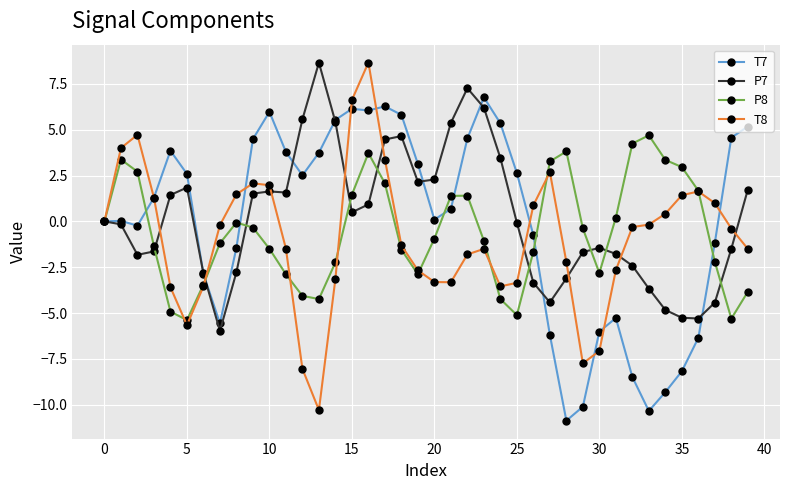

How many lines are shown in the chart?

4